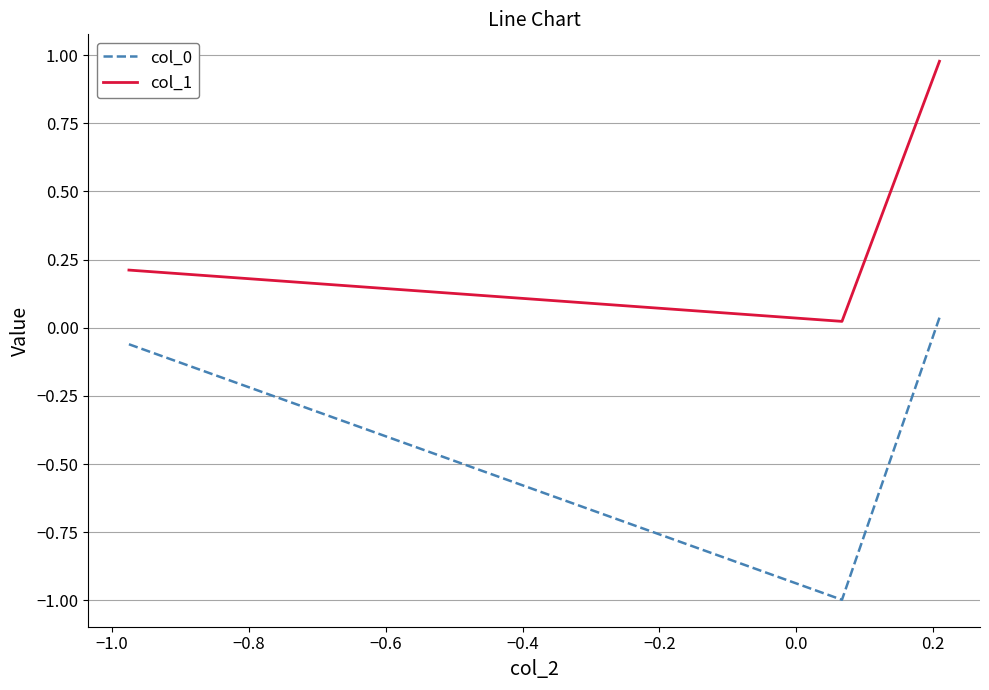

What is the average value of the col_1 series?

0.4